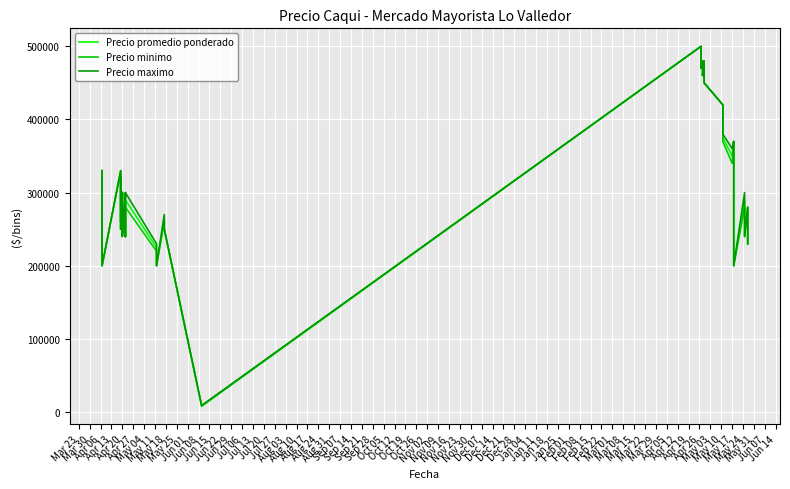

What are all the series names shown in the legend?

Precio promedio ponderado, Precio minimo, Precio maximo